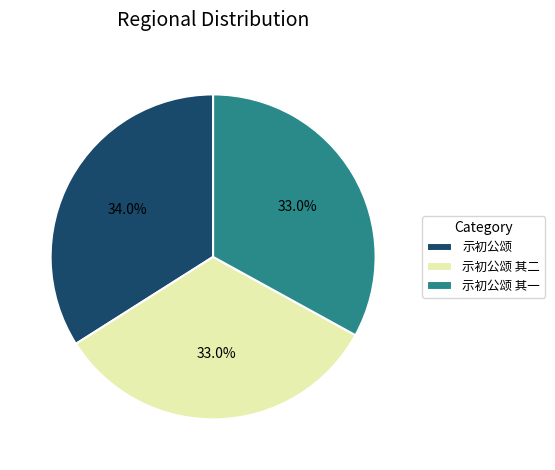

Is it true that 示初公颂 is 29% of the pie?

False